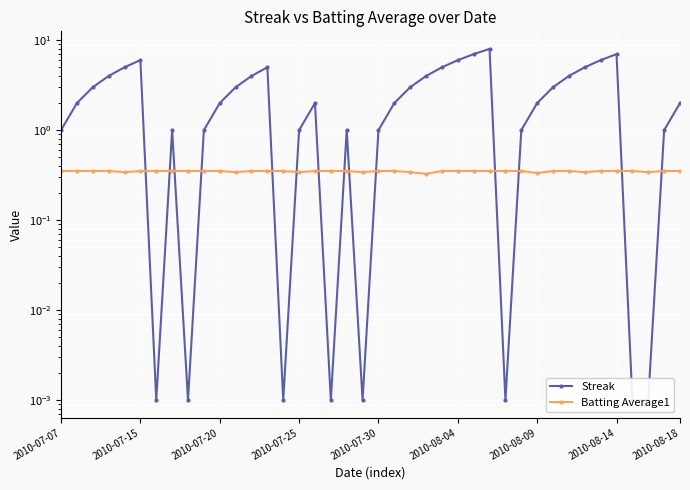

Rank the series by their average value, from highest to lowest.

Streak, Batting Average1